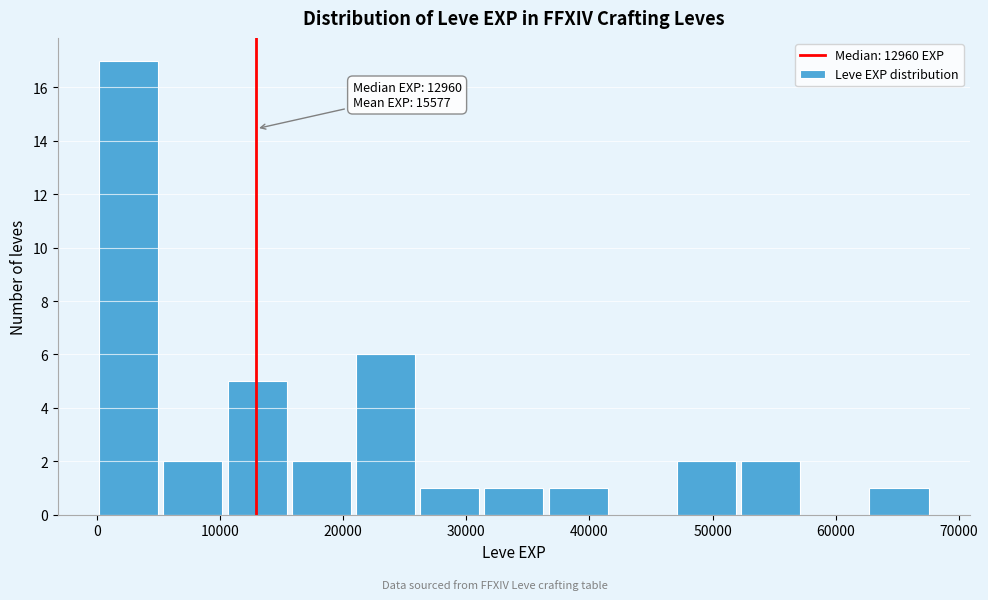

Which range on the x-axis has the tallest bar?

0 to 5000